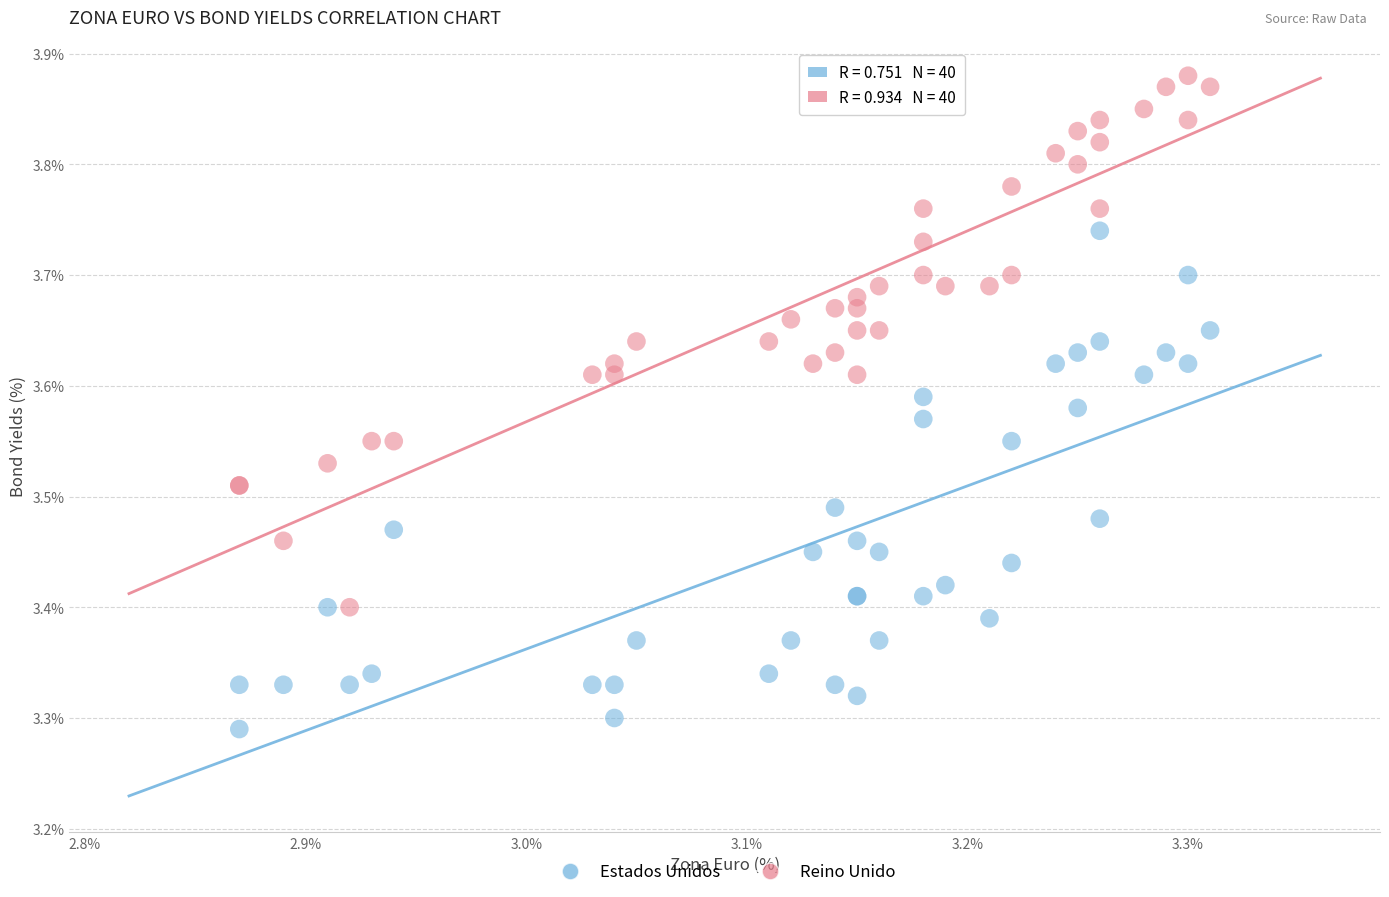

Which series reaches the minimum Y coordinate?

Estados Unidos